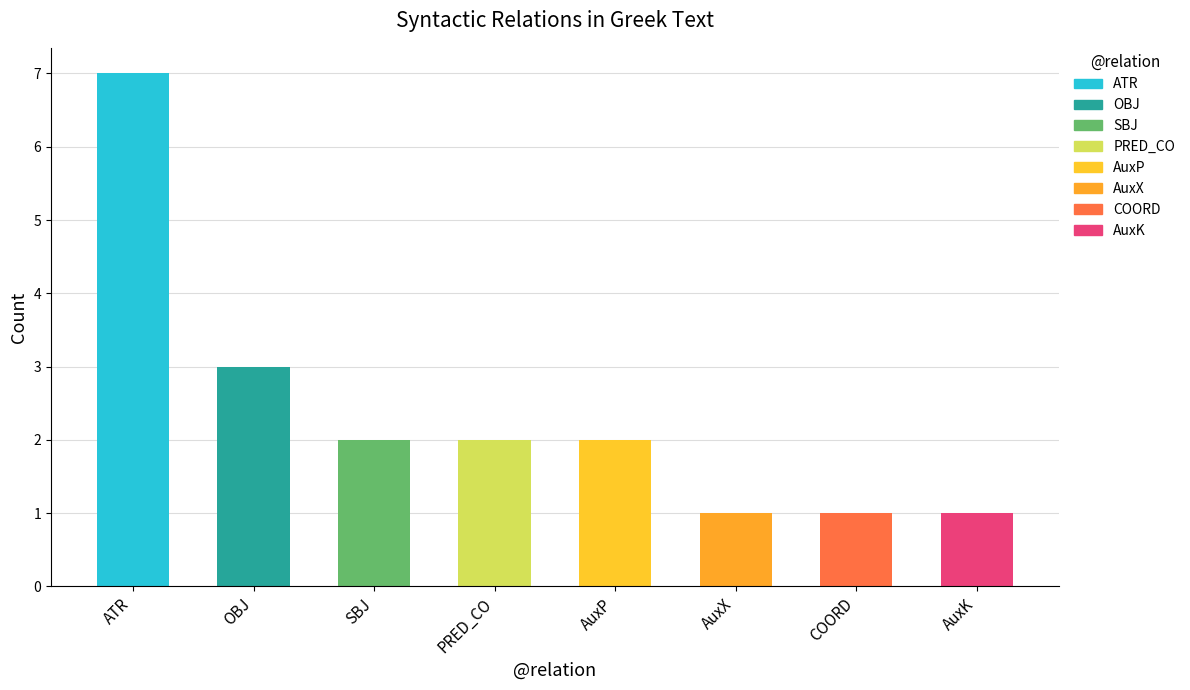

What is the sum of all values?

19